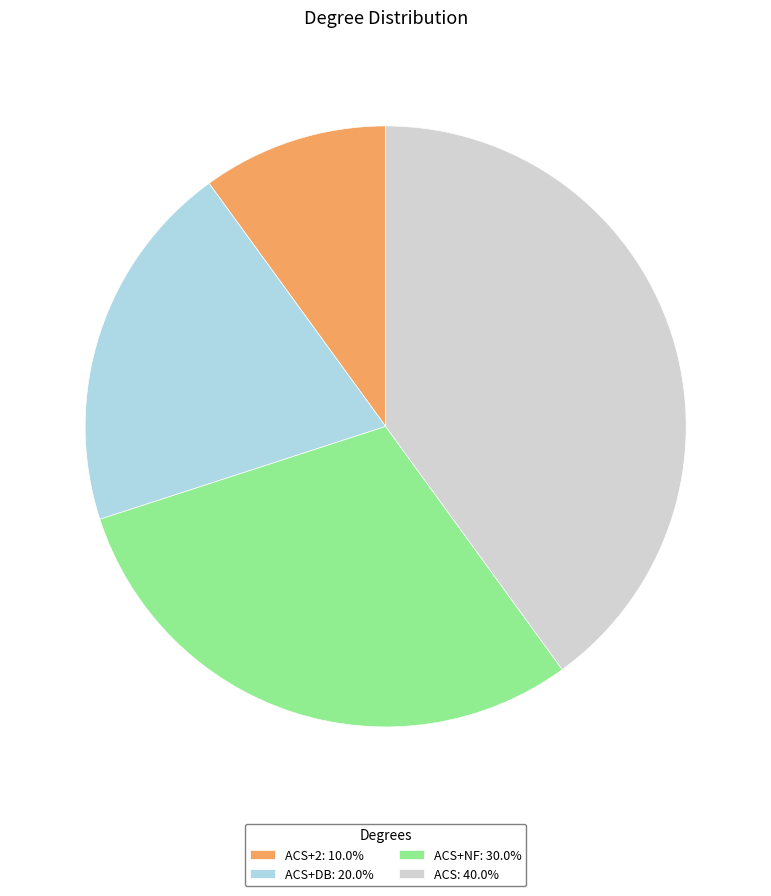

How many slices are in this pie chart?

4